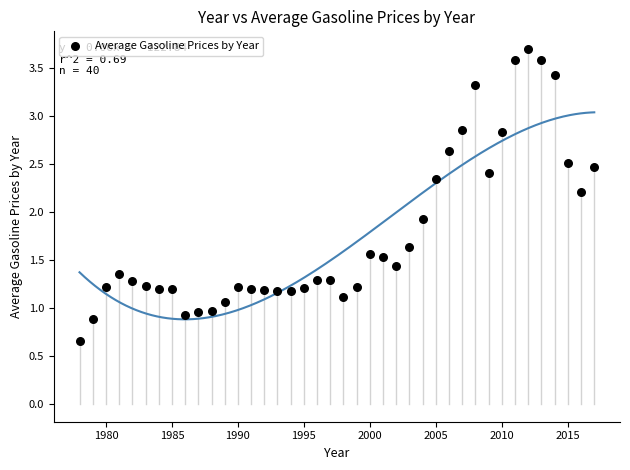

What Y value in the scatter plot is closest to 2?

1.9